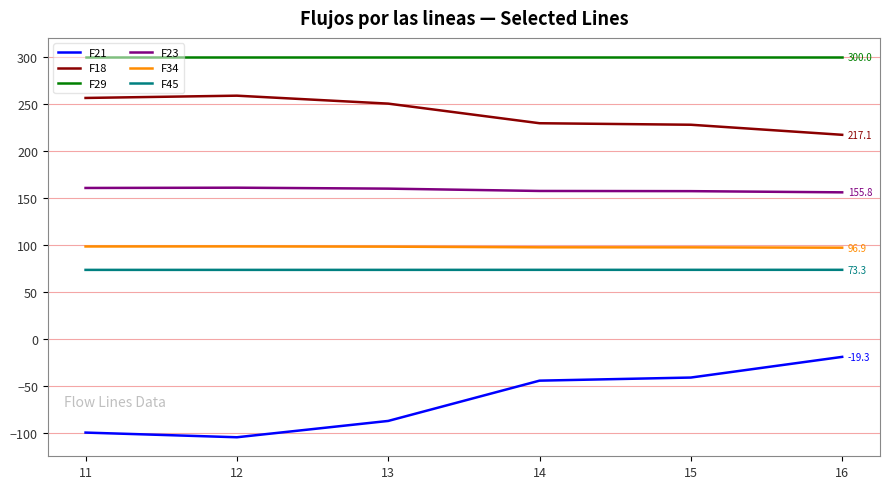

How many lines are shown in the chart?

6